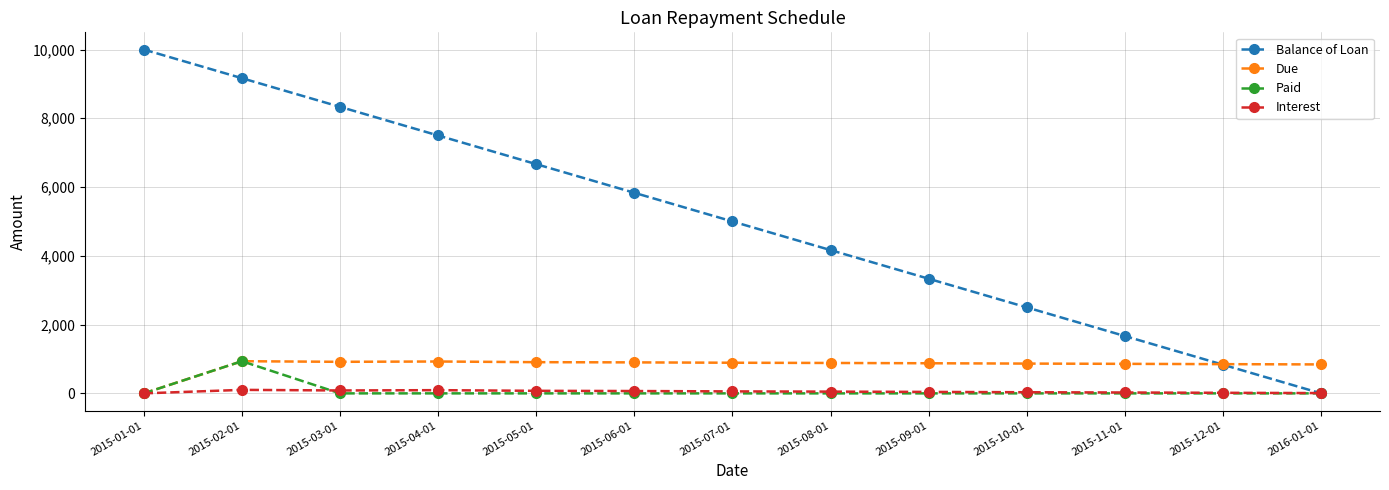

Count the number of categories in the chart.

13